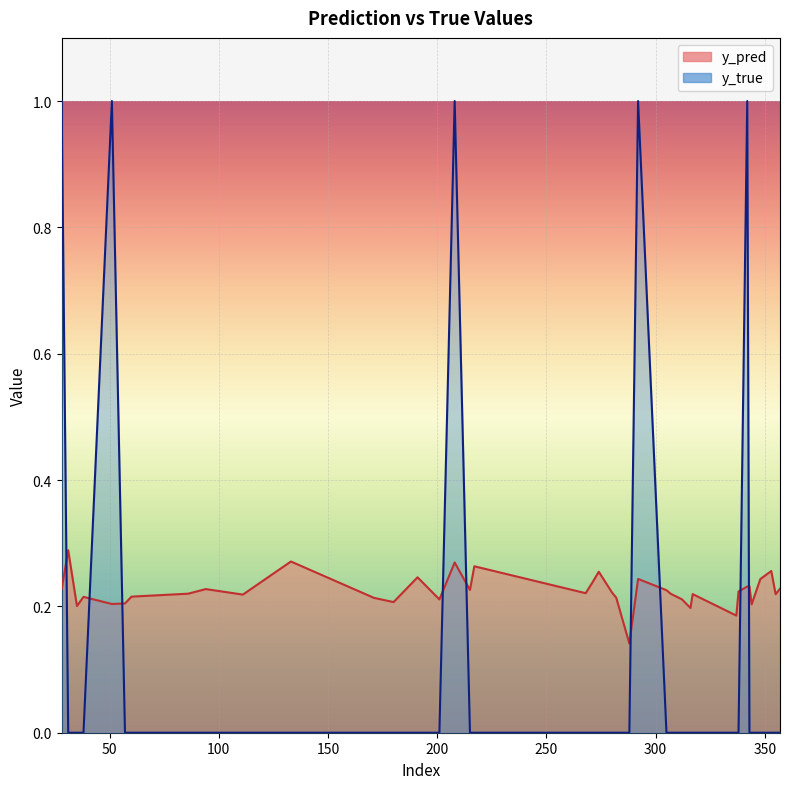

List the series in order of their overall mean, highest first.

y_pred, y_true